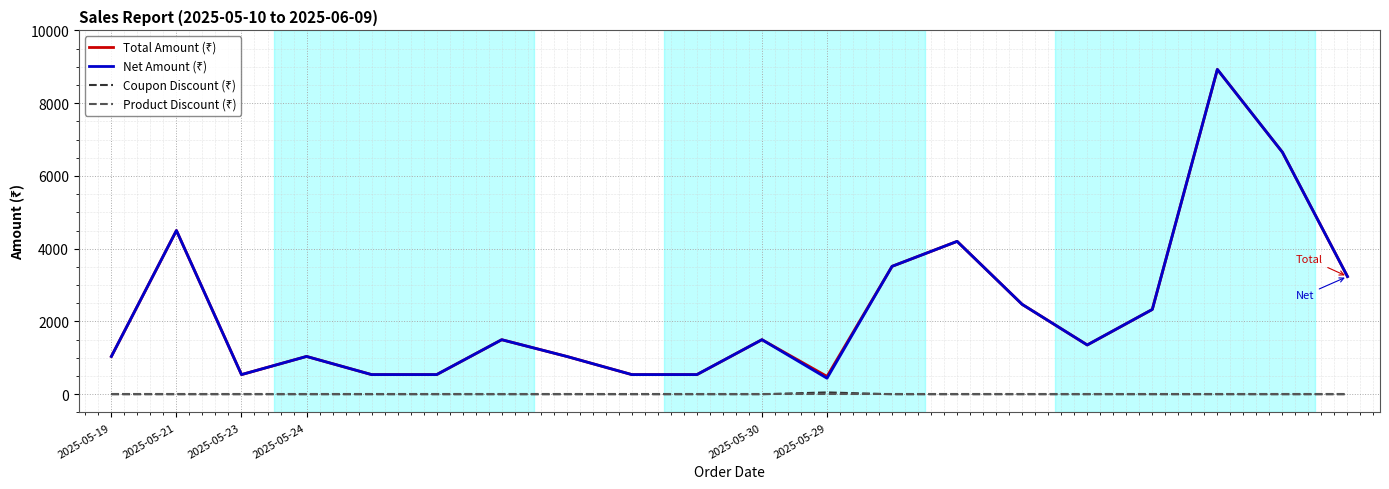

What is the total value across all series at 14?

4939.6